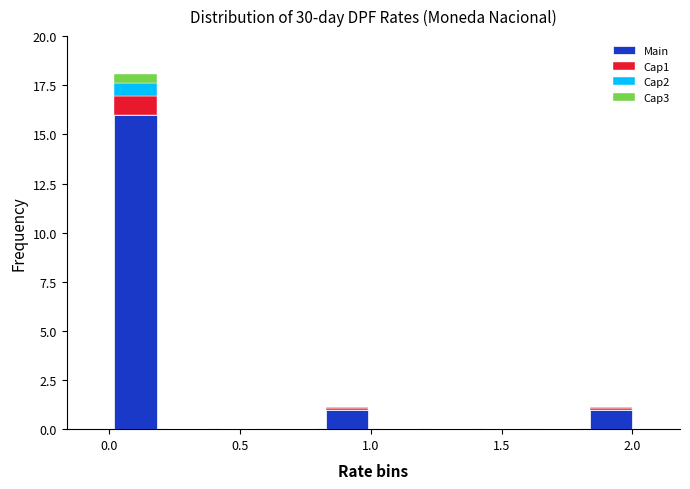

Reading left to right, transcribe this chart: for each stacked bar, give the range it covers on the x-axis and its total height. Neither the bar edges nor the heights are printed on the chart, so give them approximately, as read against the axes.

0.0 to 0.2: 18
0.2 to 0.4: 0
0.4 to 0.6: 0
0.6 to 0.8: 0
0.8 to 1.0: 1
1.0 to 1.2: 0
1.2 to 1.4: 0
1.4 to 1.6: 0
1.6 to 1.8: 0
1.8 to 2.0: 1